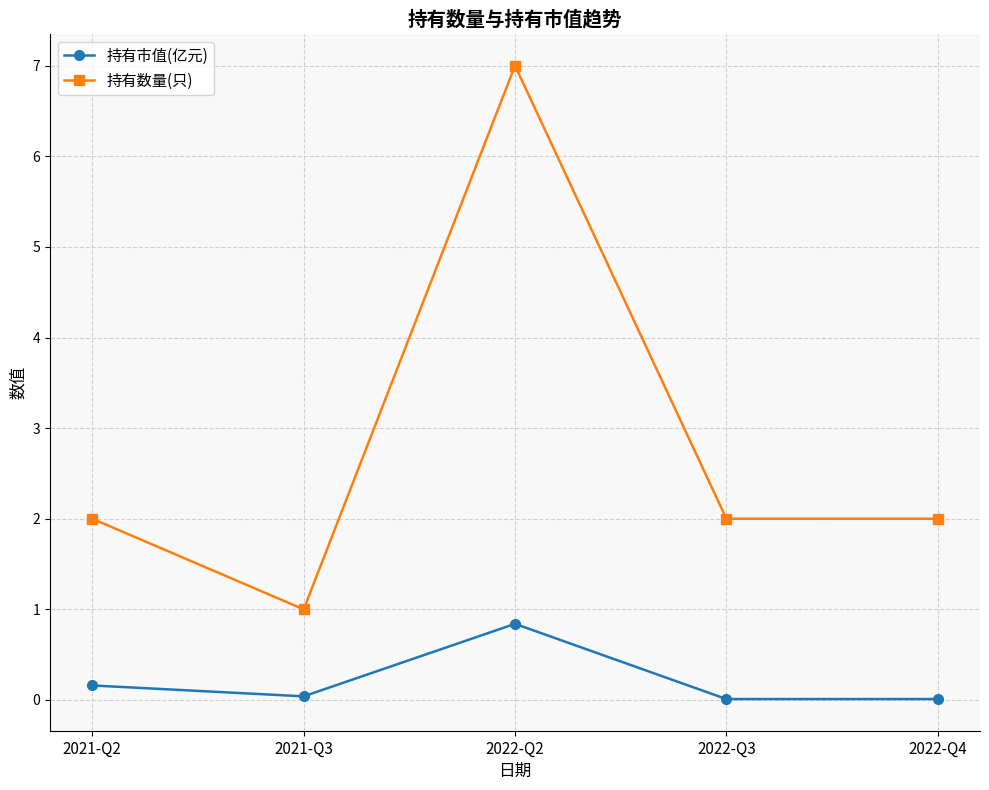

How many lines are shown in the chart?

2